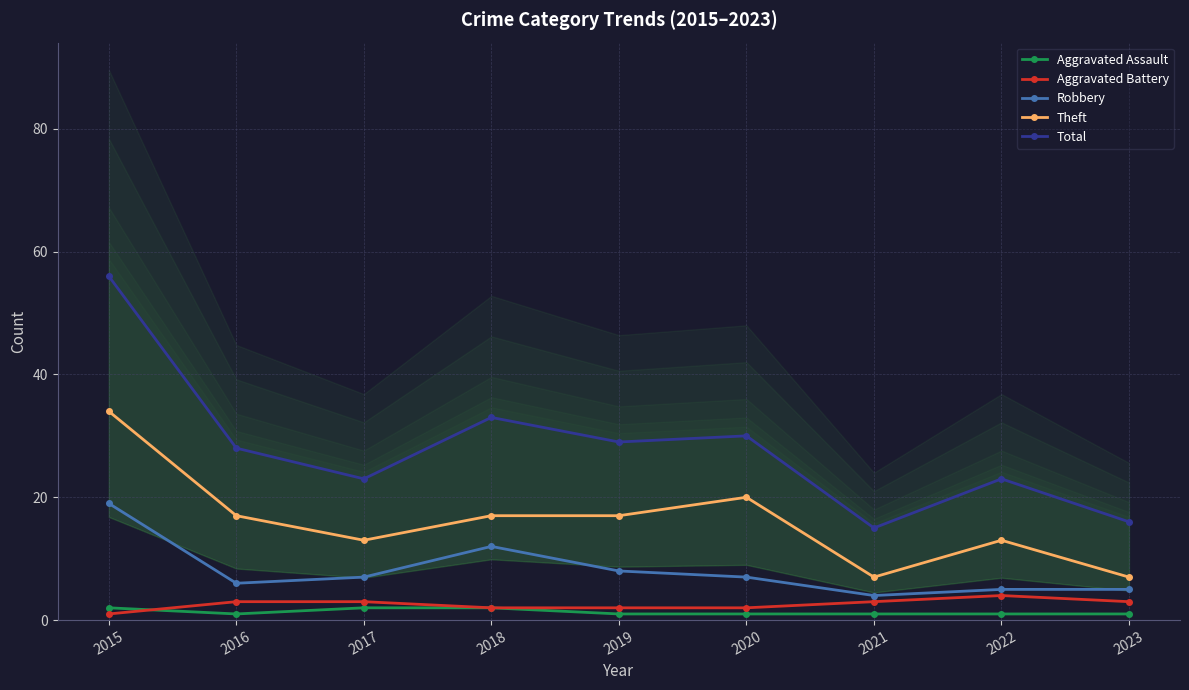

In Theft, how many points are lower than both neighbors (excluding endpoints)?

2